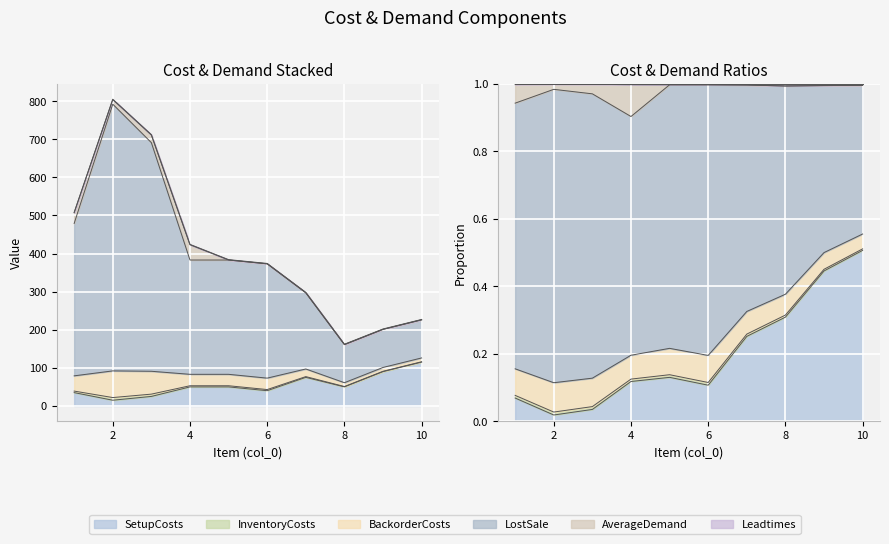

The value of SetupCosts at 9 is 36. True or false?

False